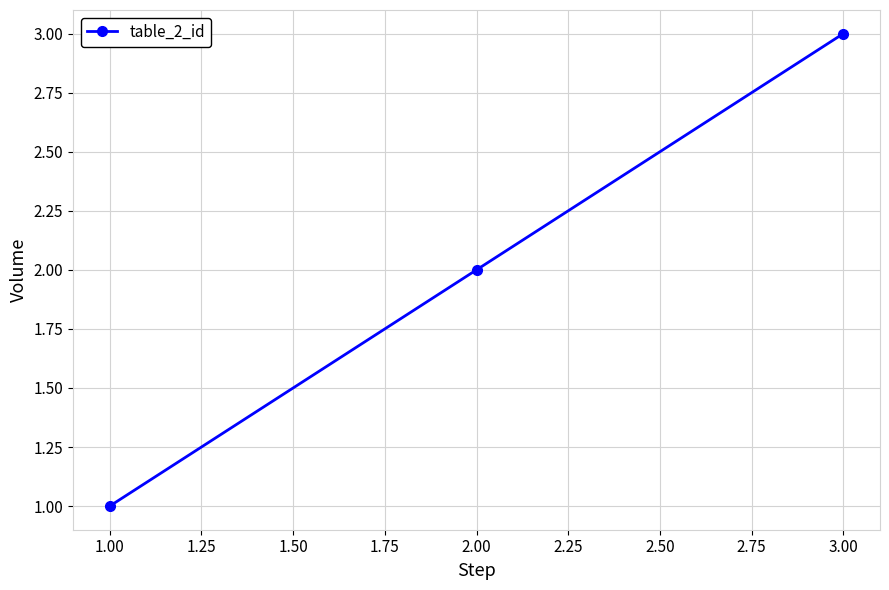

What is the ratio of the value at 3.00 to the value at 2.00?

1.5